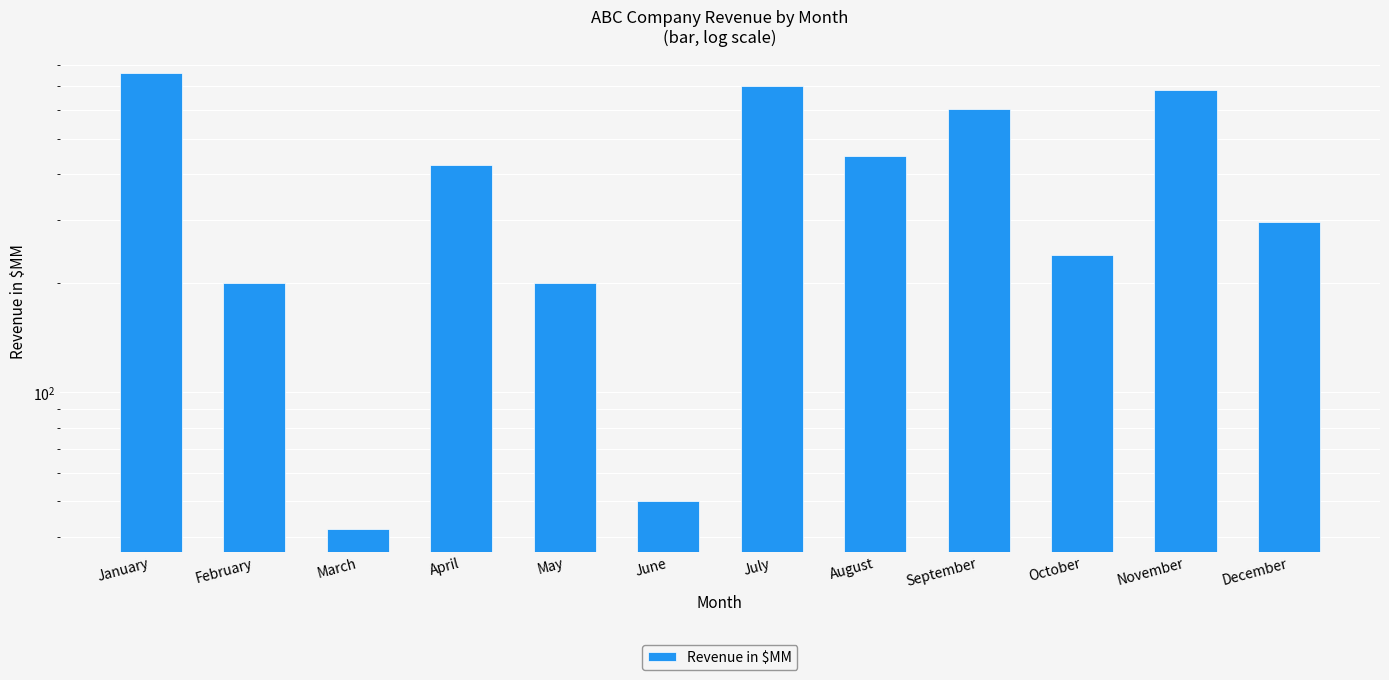

Which label corresponds to the smallest value in the chart?

March